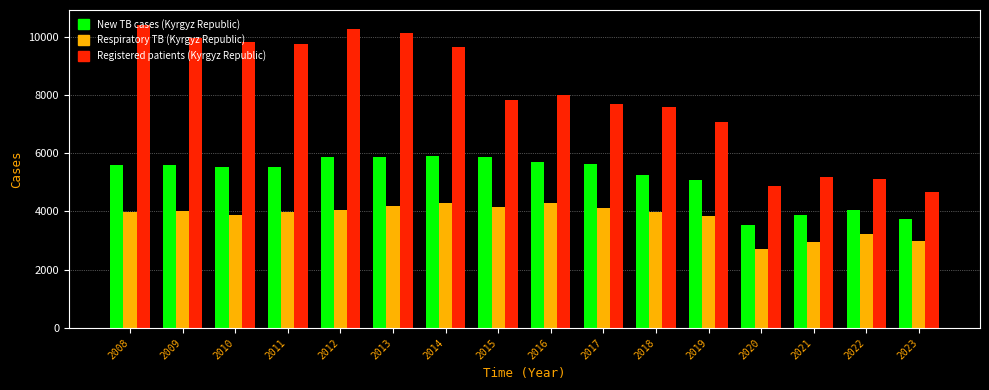

What is the difference between the second highest and minimum values in the New TB cases (Kyrgyz Republic) series?

2341